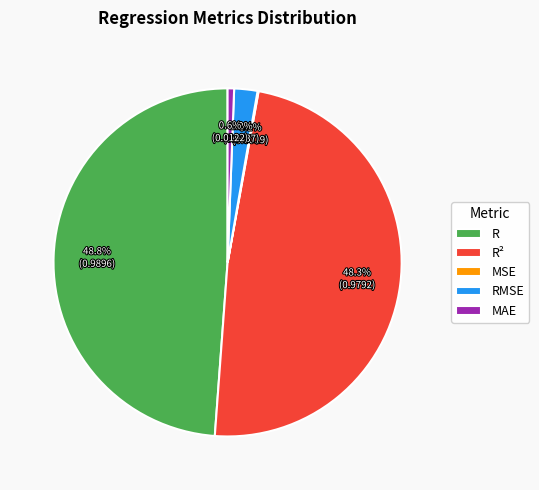

Does any single category account for the majority?

No